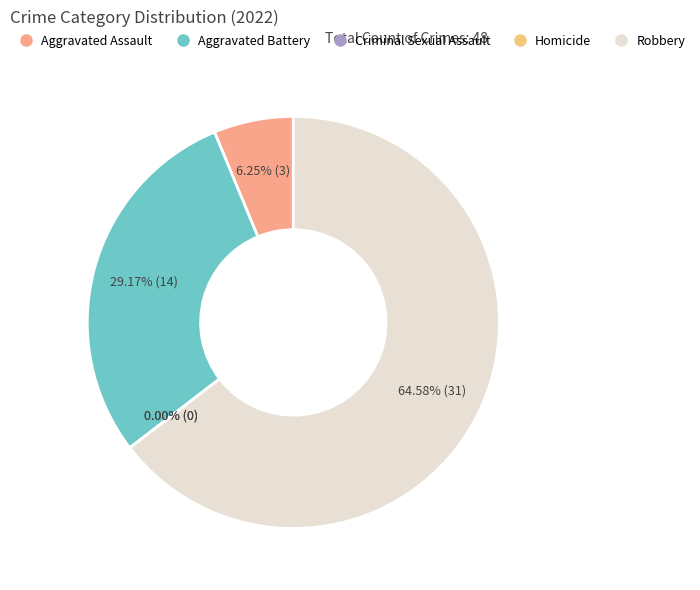

Combined, what portion of the pie is Aggravated Battery and Aggravated Assault?

35.4%